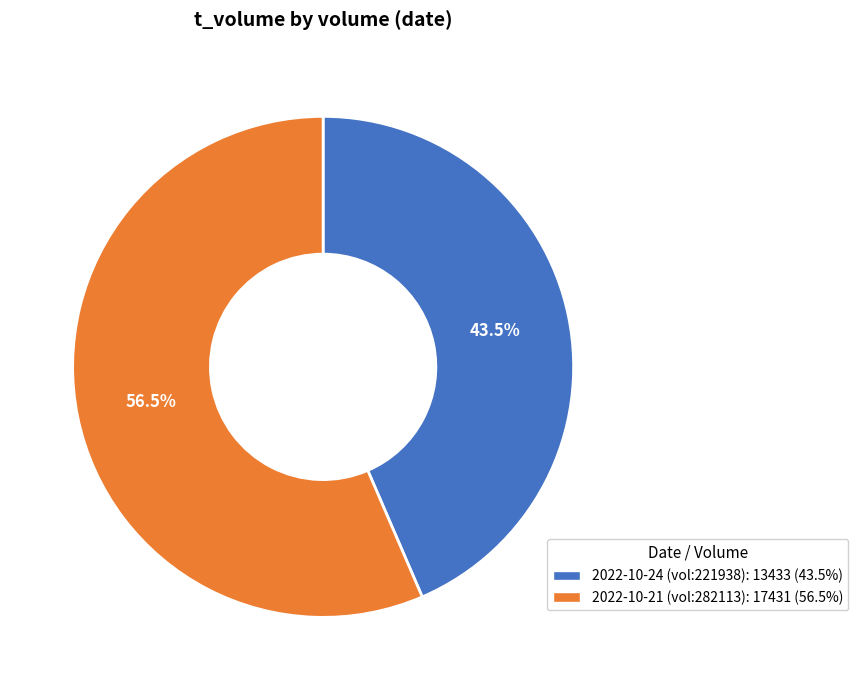

Does any single category account for the majority?

Yes